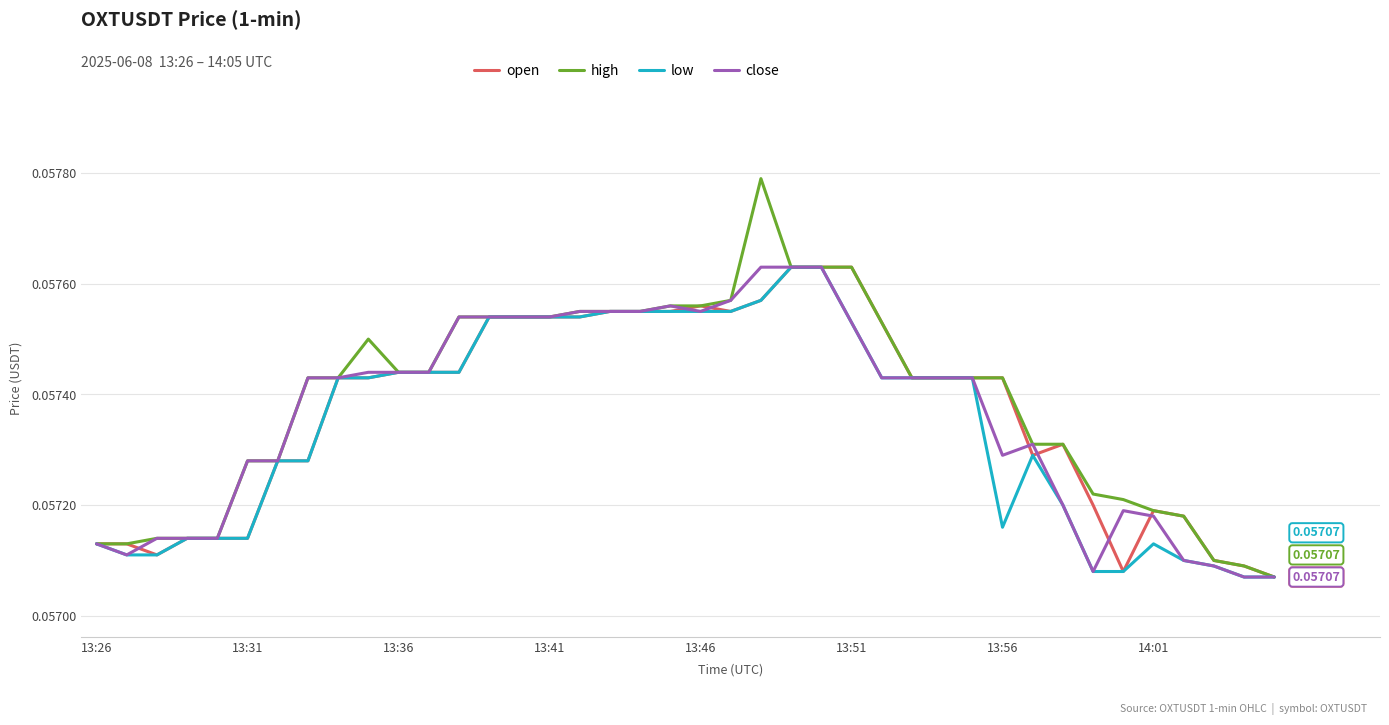

Which series has the largest range (max minus min)?

high